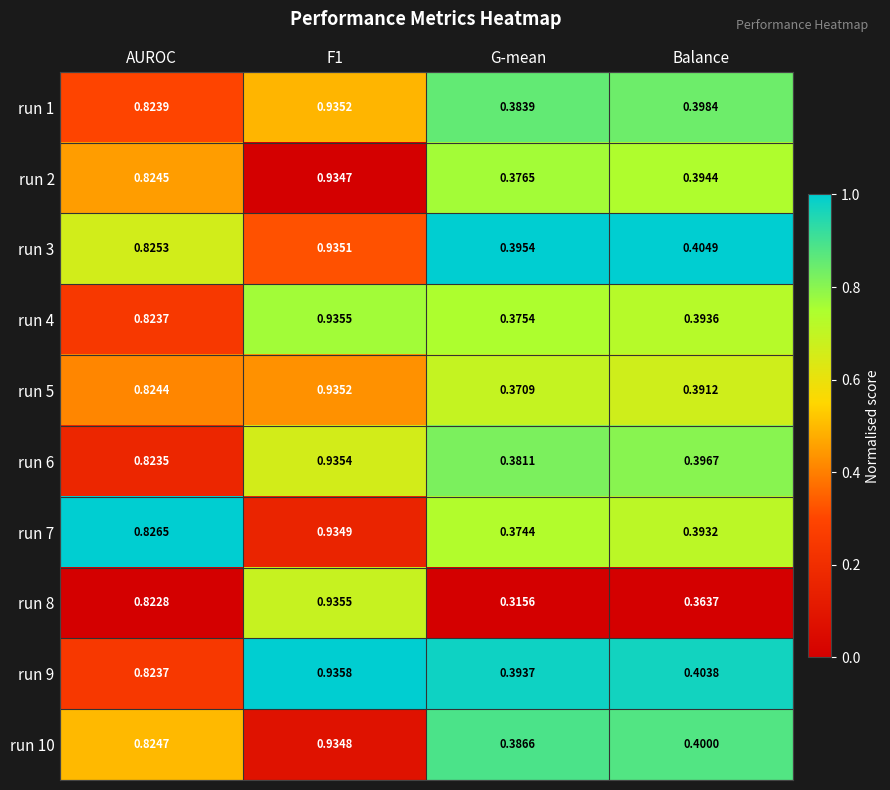

At which category does the chart reach its minimum across all series?

G-mean